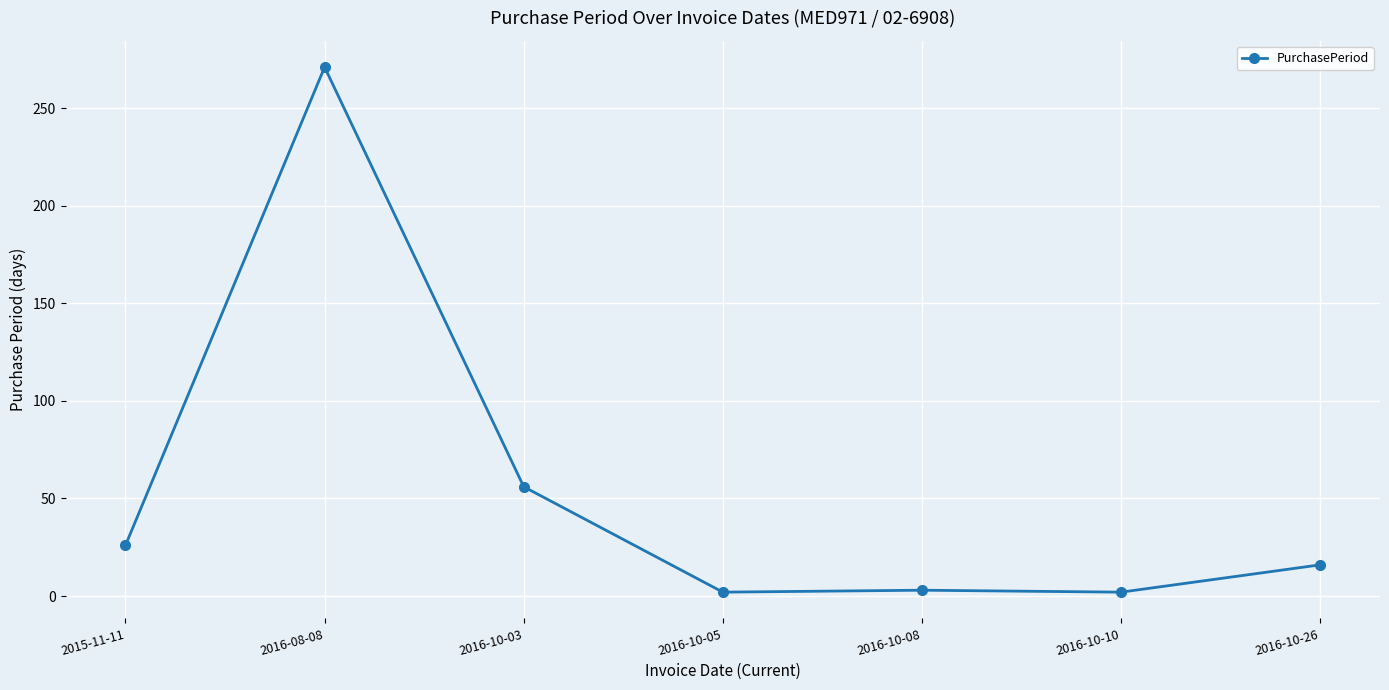

What is the ratio of the value at 2015-11-11 to the value at 2016-10-10?

13.0